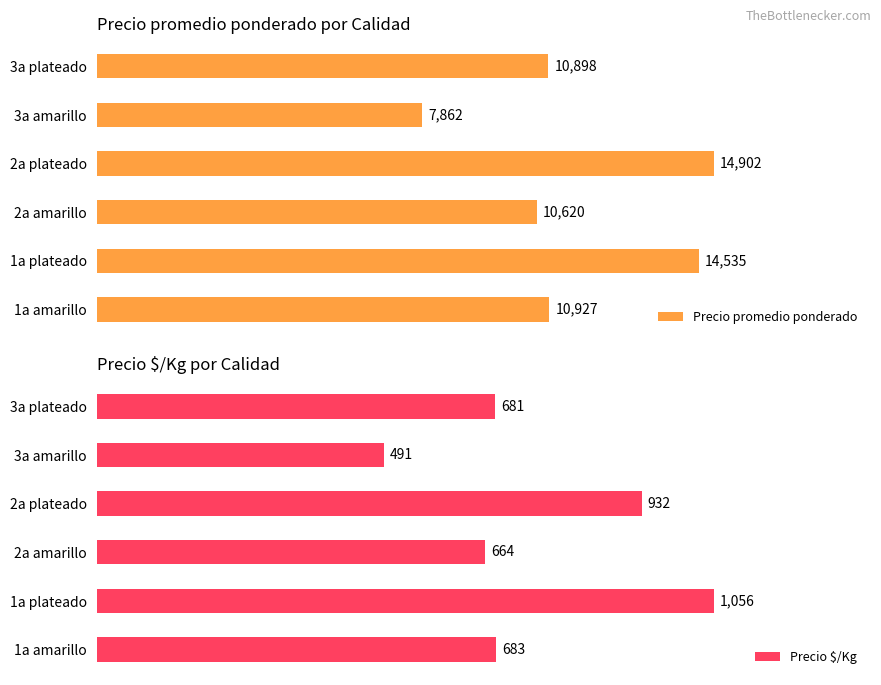

What is the sum of all Precio $/Kg values?

4507